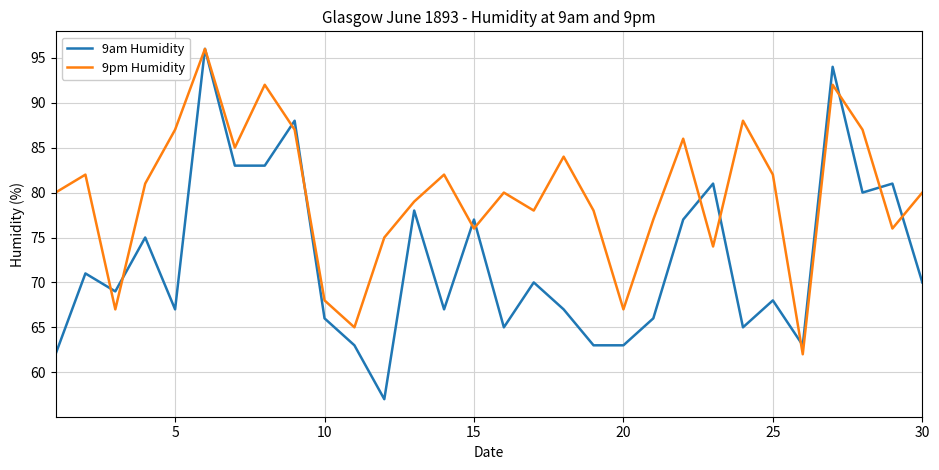

Rank the series by their average value, from lowest to highest.

9am Humidity, 9pm Humidity